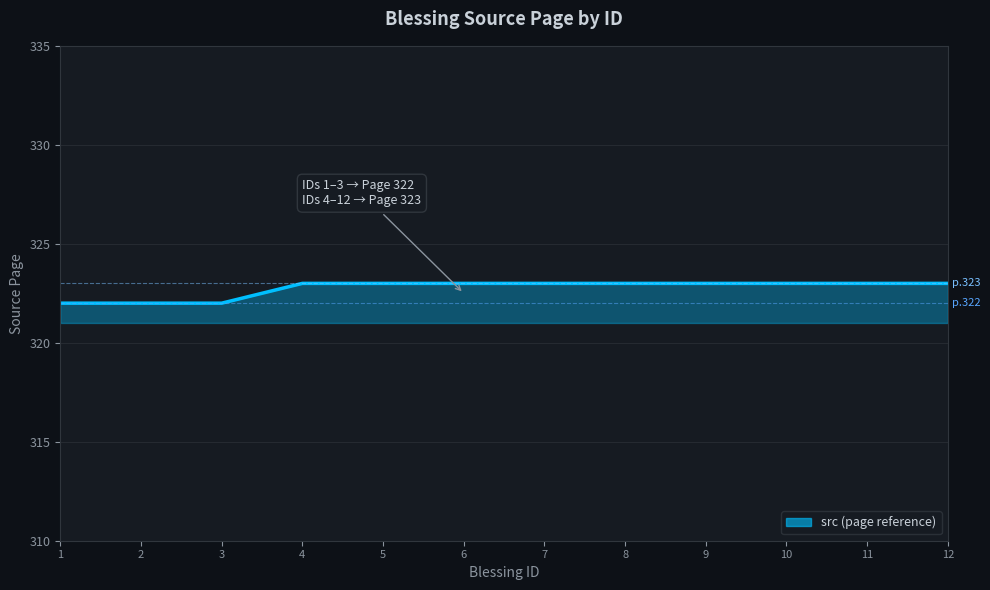

What is the difference between the maximum and second lowest values?

1